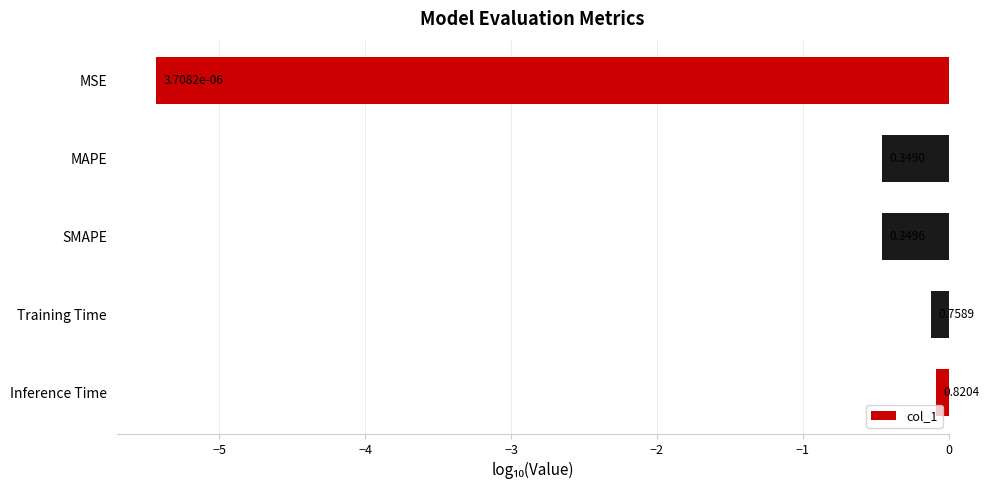

Does the chart contain stacked bars?

No